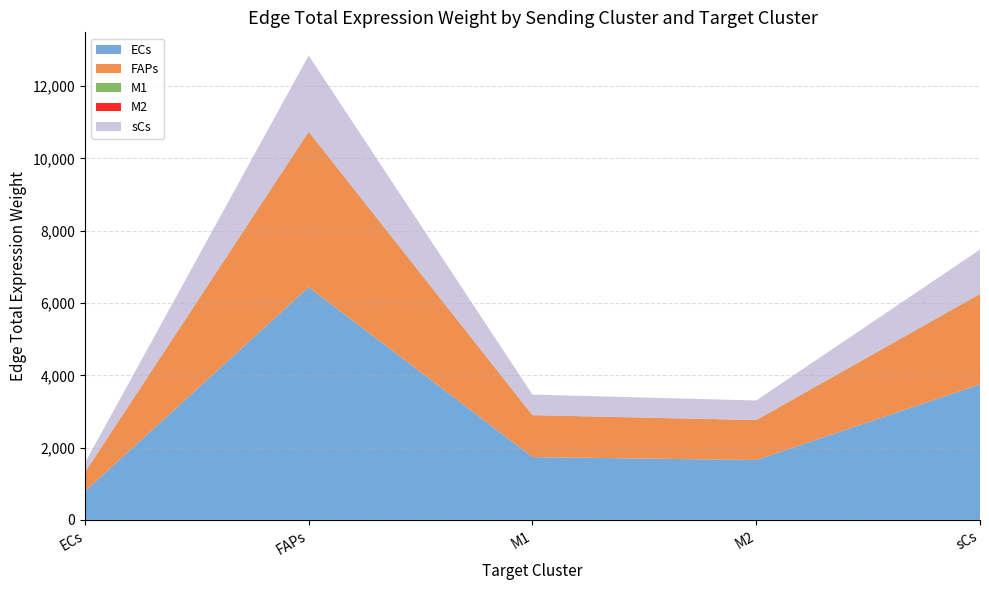

Reading right to left, extract all data points from this chart.

ECs: sCs=3749.4	M2=1656.4	M1=1738.3	FAPs=6440.0	ECs=790.0
FAPs: sCs=2495.9	M2=1102.7	M1=1157.2	FAPs=4287.0	ECs=525.9
M1: sCs=5.3	M2=2.3	M1=2.5	FAPs=9.1	ECs=1.1
M2: sCs=4.3	M2=1.9	M1=2.0	FAPs=7.4	ECs=0.9
sCs: sCs=1223.3	M2=540.4	M1=567.2	FAPs=2101.2	ECs=257.8